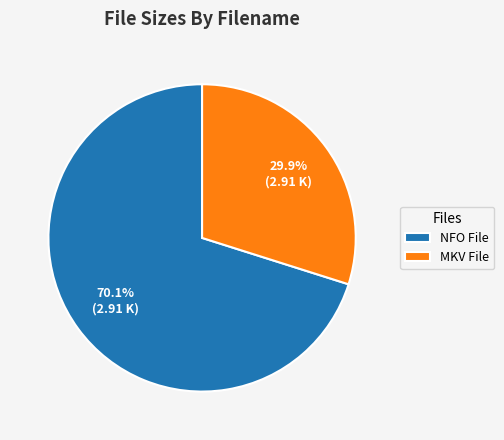

Which slice is the smallest?

MKV File